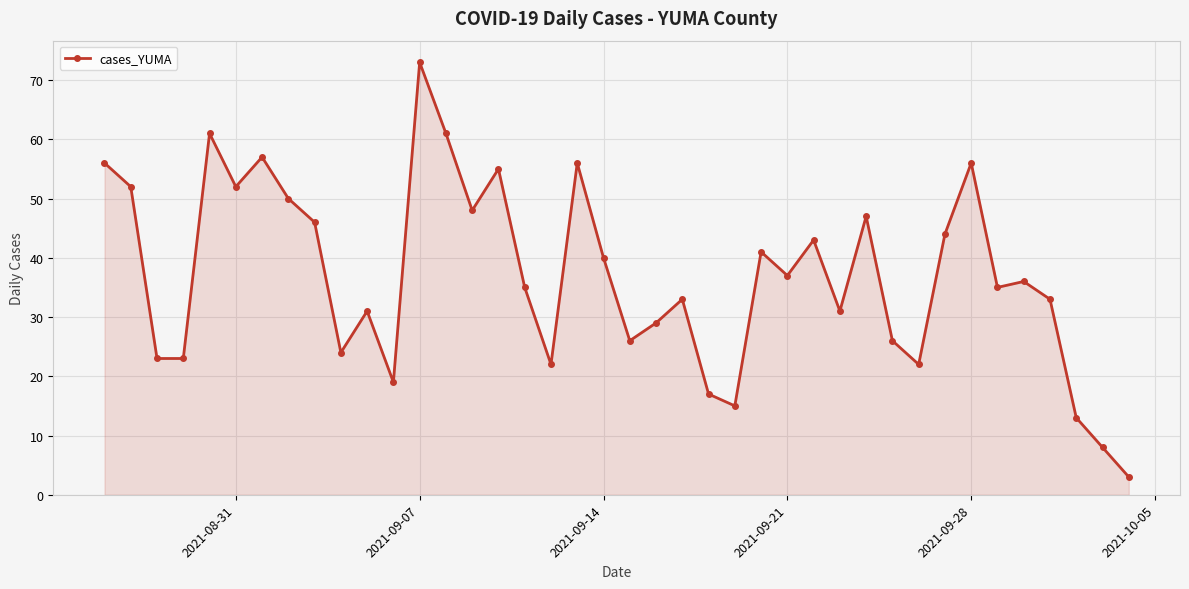

What is the average value?

37